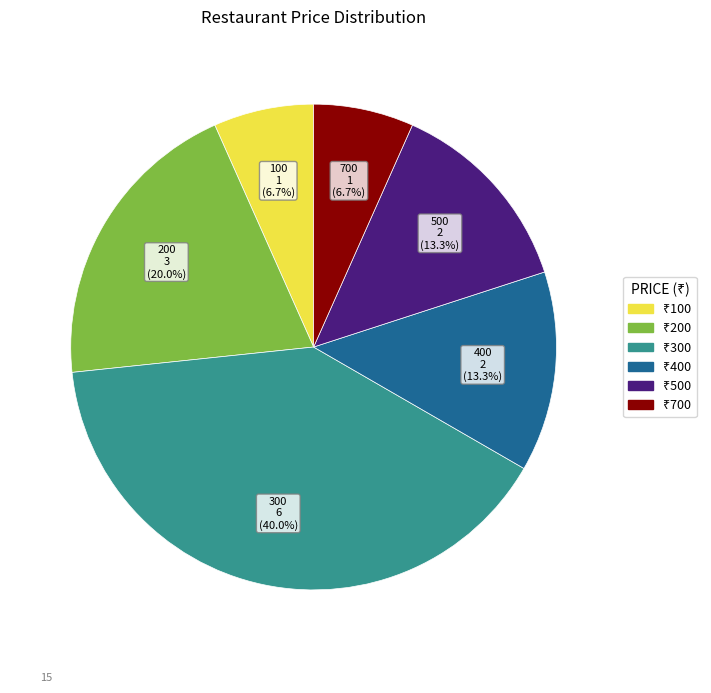

What is the largest slice in the pie chart?

300